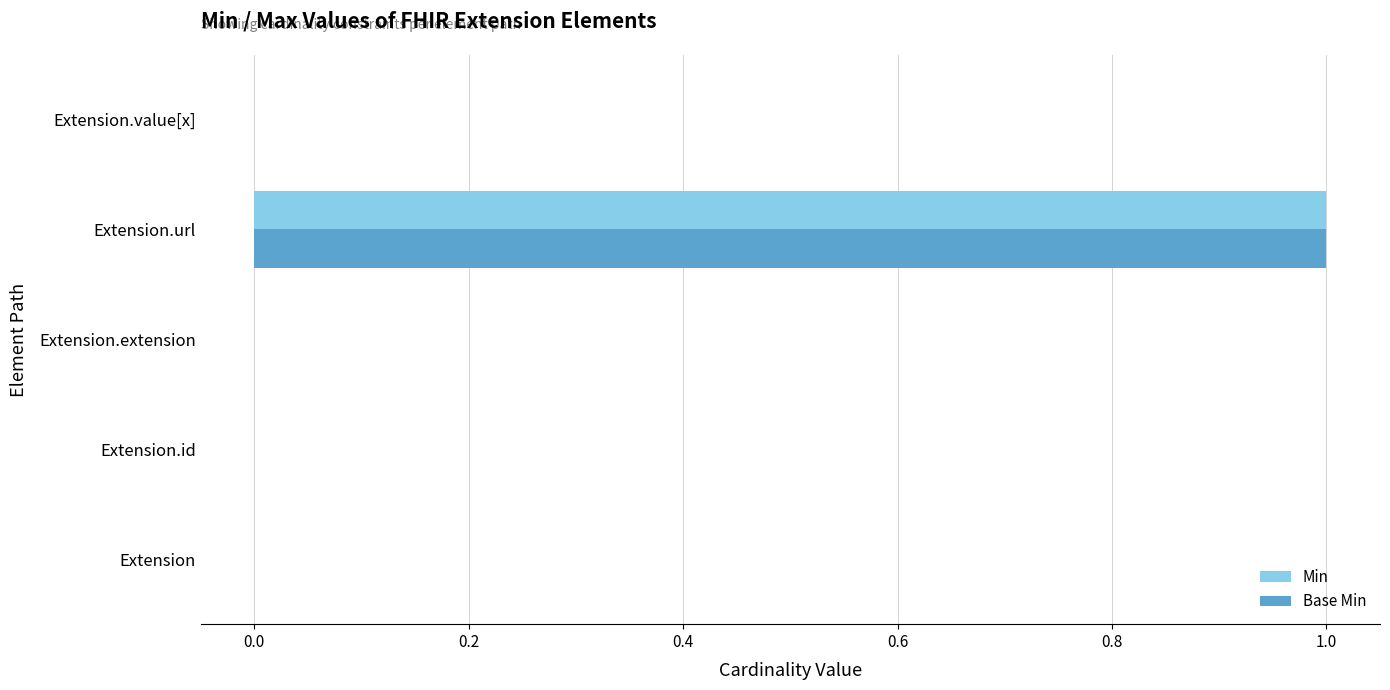

At which label does Base Min reach its peak?

Extension.url